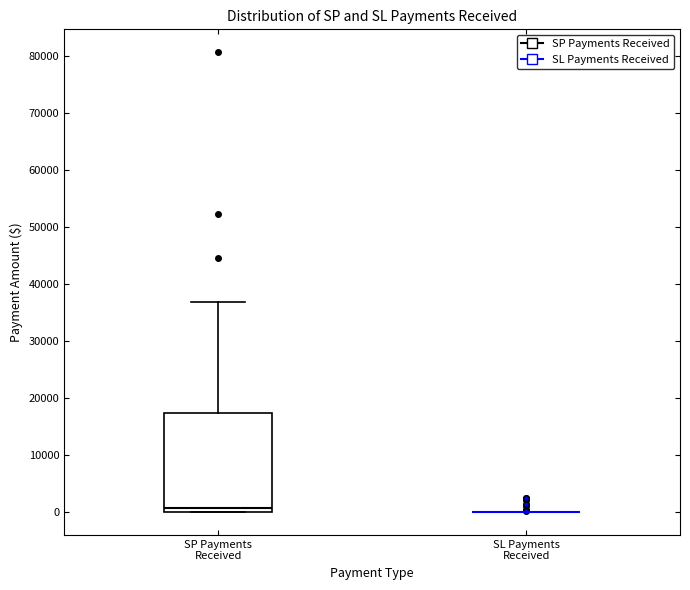

Reading left to right, read every box against the y-axis: the position of its median line, the range the box covers, and the ends of its whiskers. The values are not printed on the chart, so give them approximately, as read against the axis.

SP Payments Received: median 1000, box 0 to 17000, whiskers 0 to 37000
SL Payments Received: box collapsed to a line at 0, whiskers 0 to 0